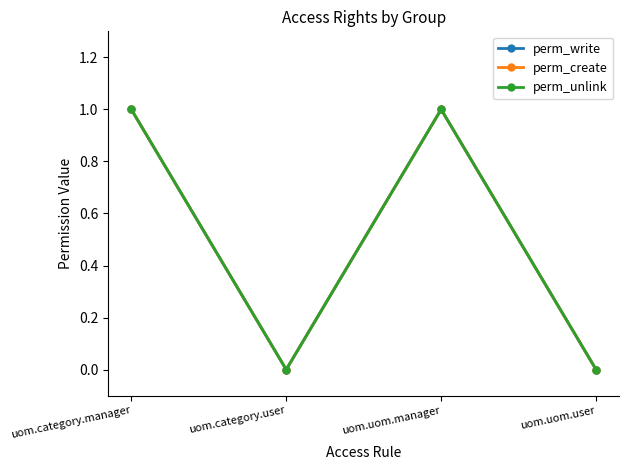

At how many categories does at least one series exceed 0?

2